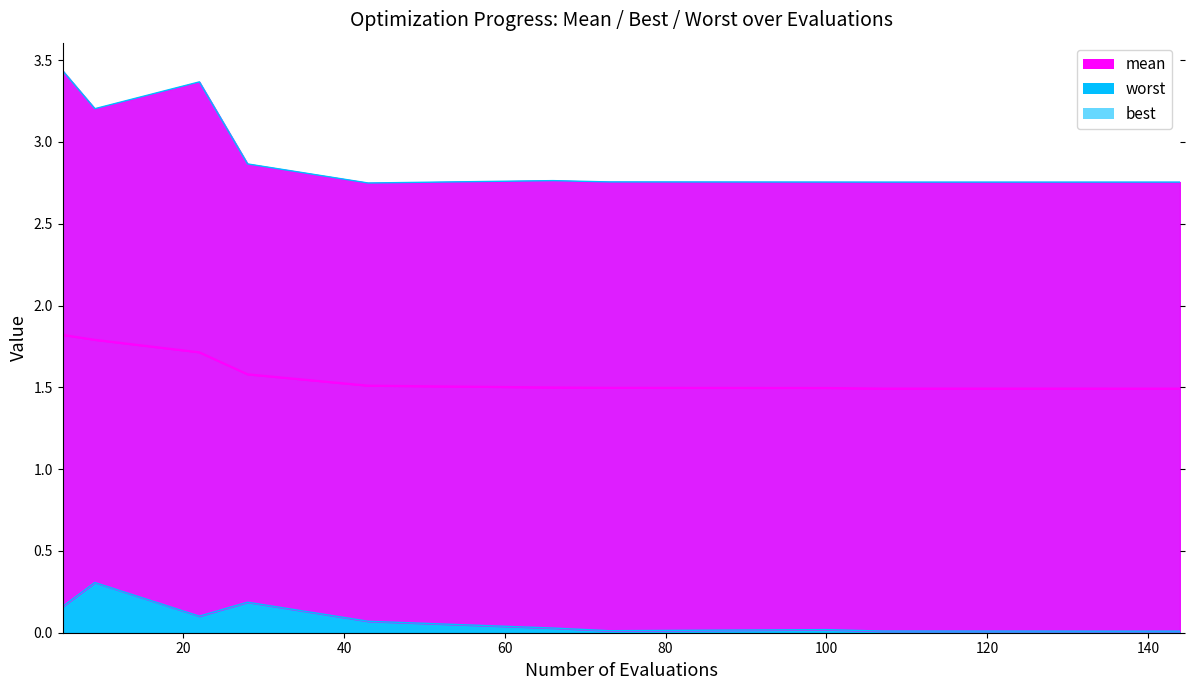

The worst series shows 5.4 at 9. True or false?

False